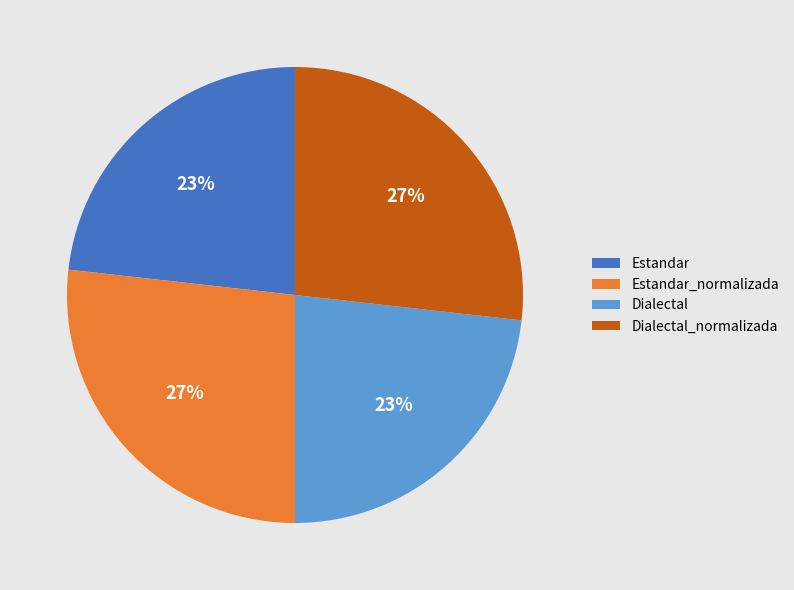

Does Dialectal_normalizada represent more than half of the total?

No